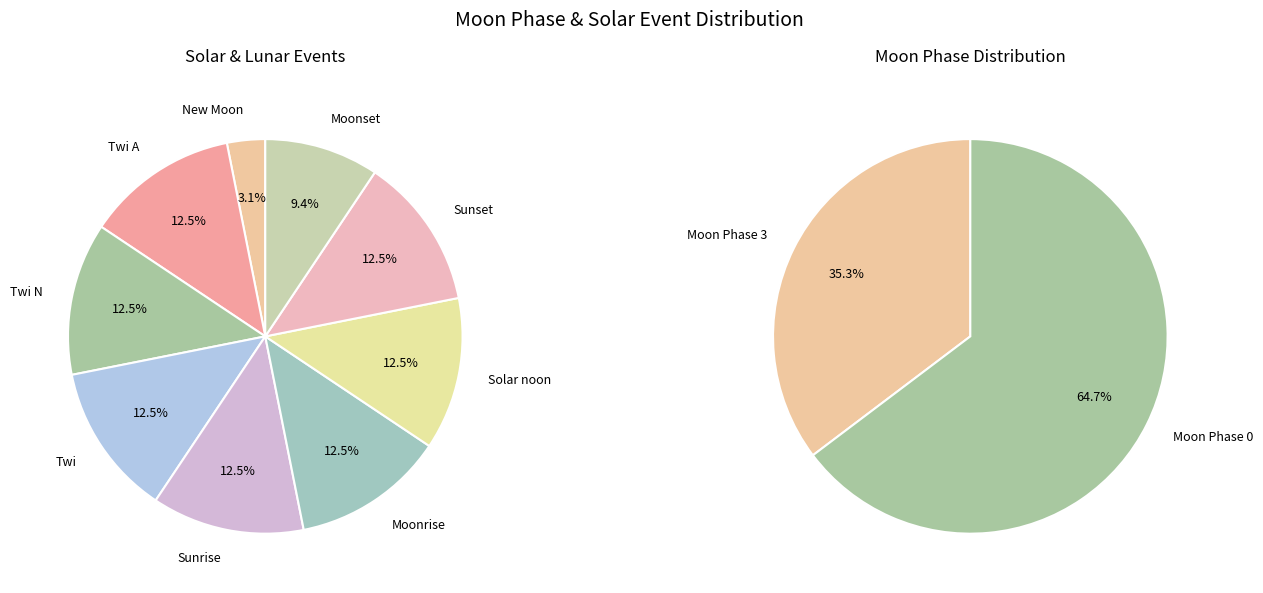

Does Moonset account for over 50% of the chart?

No